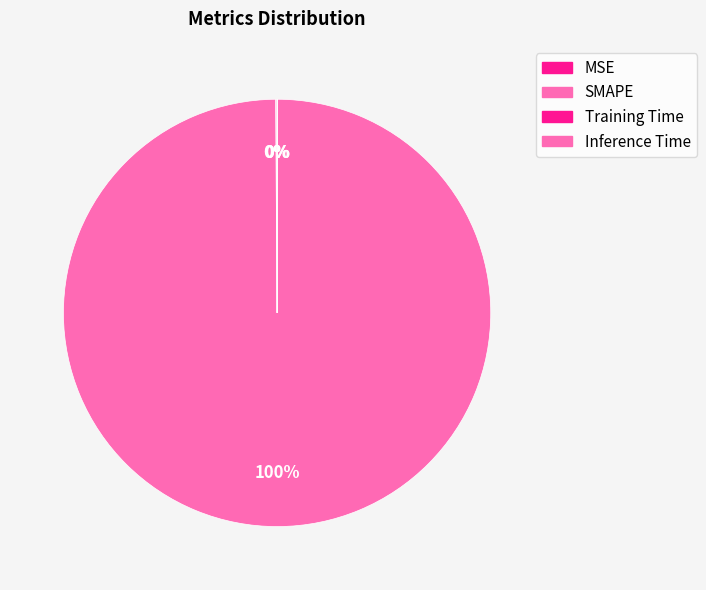

Combined, what portion of the pie is SMAPE and Inference Time?

99.9%